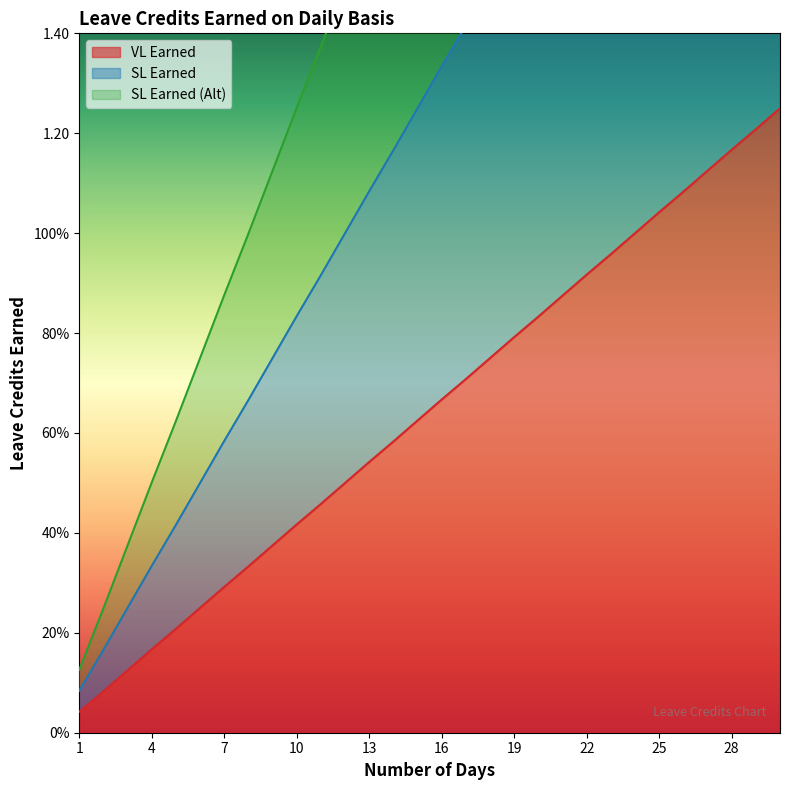

How many distinct data groups are displayed?

3